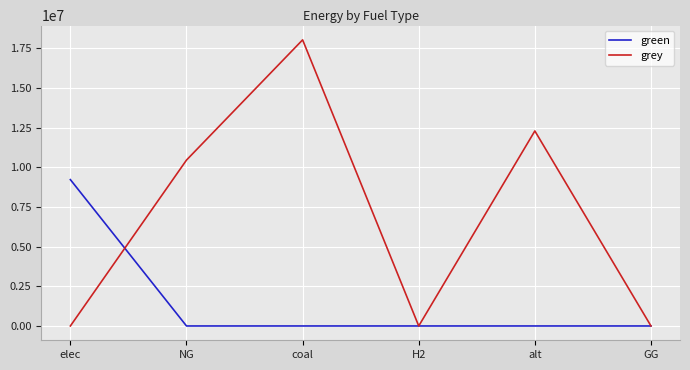

What is the maximum value shown in the chart?

18027873.8